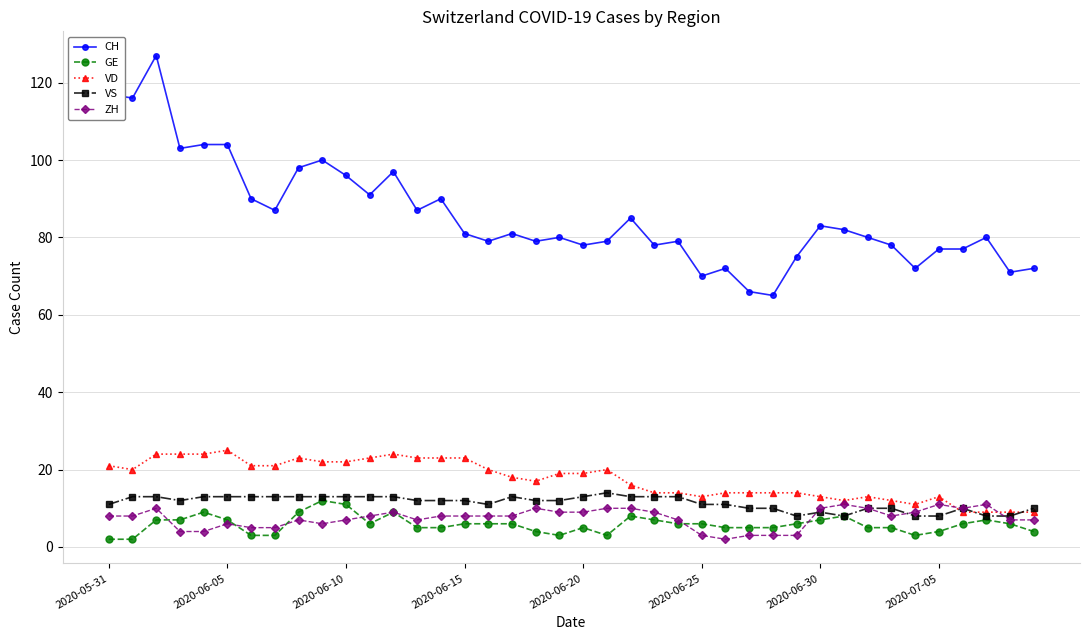

True or false: VS has more than 0 points higher than both neighbors.

True